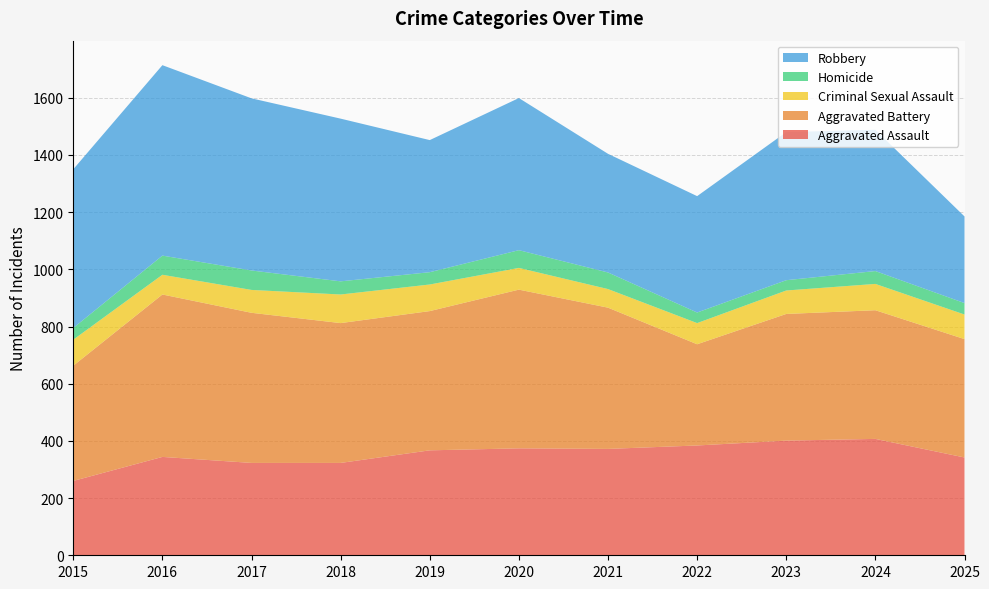

Reading left to right, extract all data points from this chart.

Aggravated Assault: 260	344	323	323	367	374	372	384	401	407	342
Aggravated Battery: 403	568	525	489	487	555	494	354	443	450	414
Criminal Sexual Assault: 91	69	80	100	93	76	65	74	82	92	86
Homicide: 41	67	68	46	43	62	58	37	36	45	40
Robbery: 555	666	602	569	462	532	415	407	518	494	303